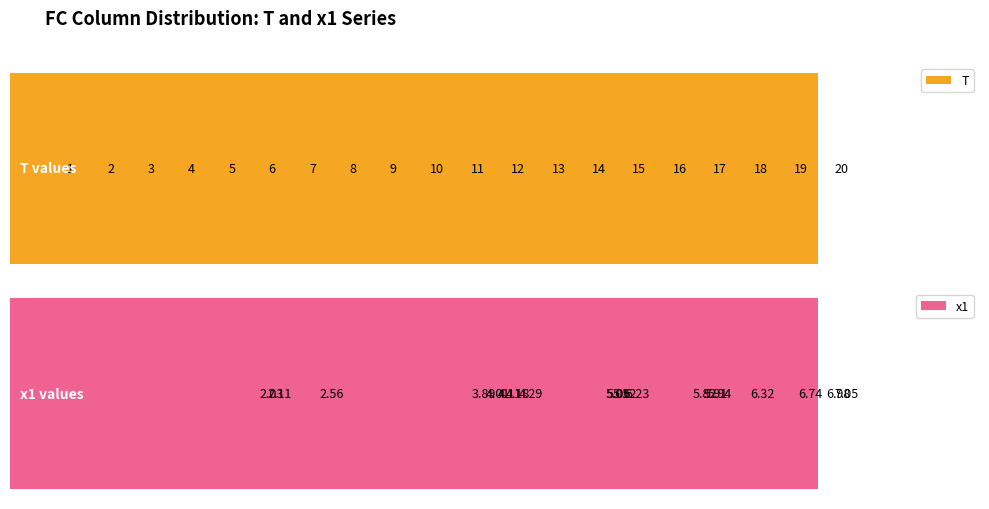

At how many categories does at least one series exceed 19?

1